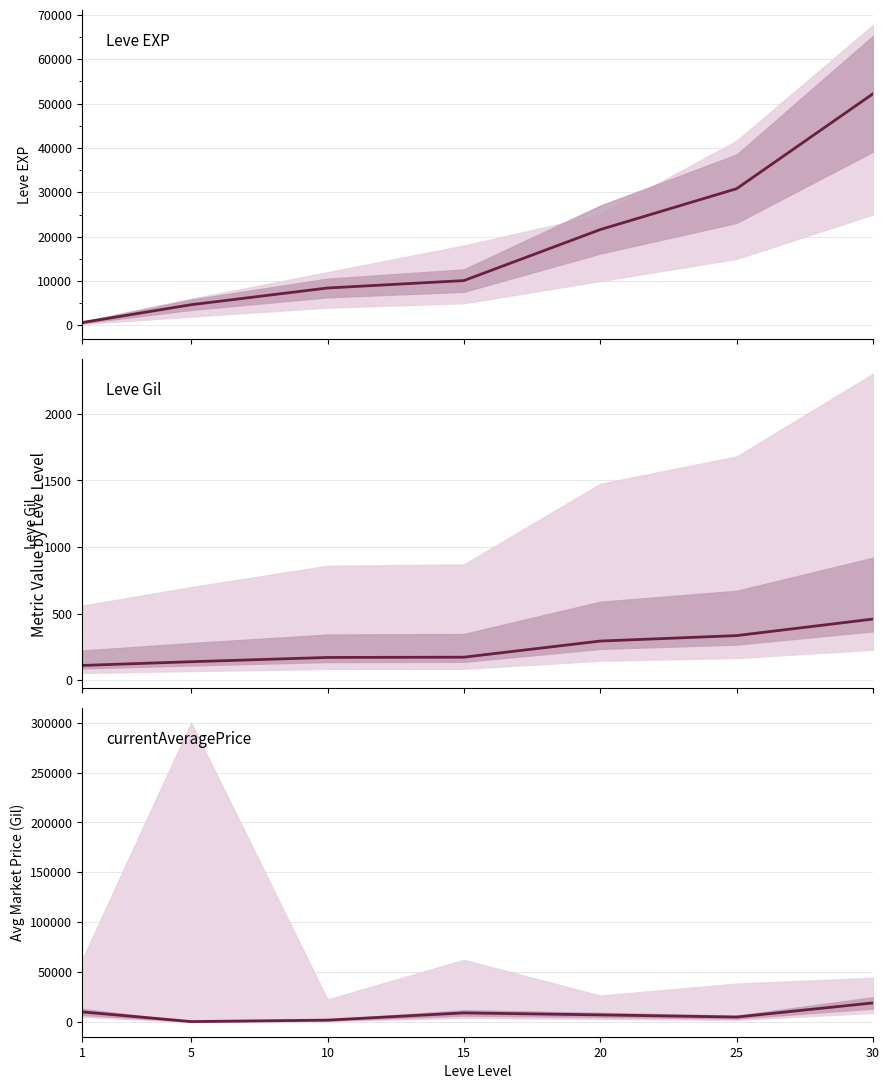

Is this an area chart (filled region under the line)?

No